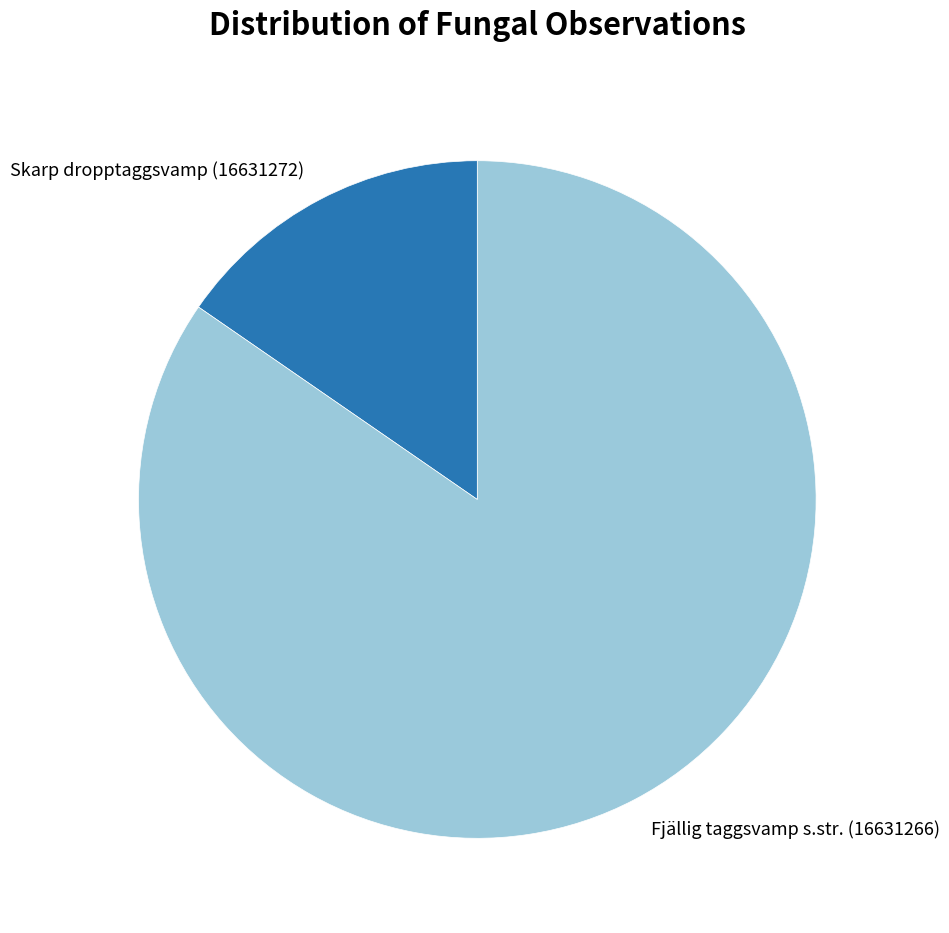

Which category has the smallest portion of the pie?

Skarp dropptaggsvamp (16631272)